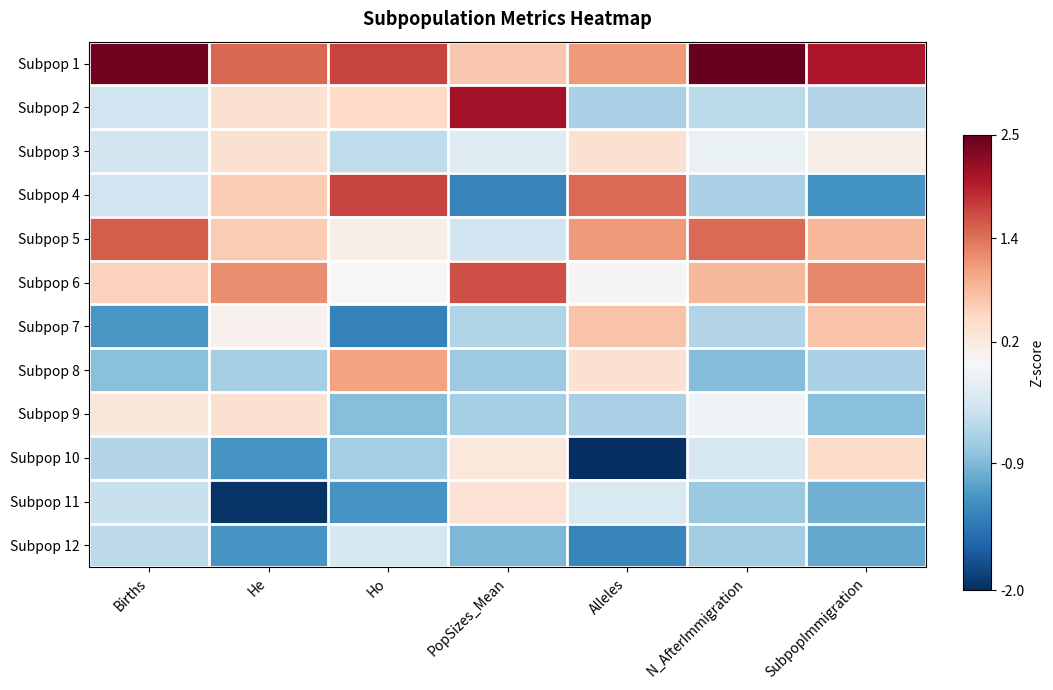

Reading left to right, extract all data points from this chart.

Subpop 1: Births=2.4	He=1.4	Ho=1.7	PopSizes_Mean=0.7	Alleles=1.1	N_AfterImmigration=2.5	SubpopImmigration=2.0
Subpop 2: Births=-0.4	He=0.4	Ho=0.5	PopSizes_Mean=2.1	Alleles=-0.7	N_AfterImmigration=-0.6	SubpopImmigration=-0.6
Subpop 3: Births=-0.4	He=0.4	Ho=-0.5	PopSizes_Mean=-0.3	Alleles=0.4	N_AfterImmigration=-0.1	SubpopImmigration=0.1
Subpop 4: Births=-0.4	He=0.6	Ho=1.7	PopSizes_Mean=-1.4	Alleles=1.4	N_AfterImmigration=-0.7	SubpopImmigration=-1.2
Subpop 5: Births=1.5	He=0.6	Ho=0.2	PopSizes_Mean=-0.4	Alleles=1.1	N_AfterImmigration=1.4	SubpopImmigration=0.8
Subpop 6: Births=0.6	He=1.2	Ho=-0.0	PopSizes_Mean=1.6	Alleles=0.0	N_AfterImmigration=0.8	SubpopImmigration=1.2
Subpop 7: Births=-1.2	He=0.1	Ho=-1.4	PopSizes_Mean=-0.6	Alleles=0.7	N_AfterImmigration=-0.6	SubpopImmigration=0.7
Subpop 8: Births=-0.8	He=-0.7	Ho=1.0	PopSizes_Mean=-0.7	Alleles=0.4	N_AfterImmigration=-0.9	SubpopImmigration=-0.7
Subpop 9: Births=0.3	He=0.4	Ho=-0.9	PopSizes_Mean=-0.7	Alleles=-0.7	N_AfterImmigration=-0.1	SubpopImmigration=-0.9
Subpop 10: Births=-0.6	He=-1.2	Ho=-0.7	PopSizes_Mean=0.3	Alleles=-2.0	N_AfterImmigration=-0.3	SubpopImmigration=0.5
Subpop 11: Births=-0.5	He=-2.0	Ho=-1.2	PopSizes_Mean=0.4	Alleles=-0.3	N_AfterImmigration=-0.8	SubpopImmigration=-1.0
Subpop 12: Births=-0.5	He=-1.2	Ho=-0.4	PopSizes_Mean=-0.9	Alleles=-1.4	N_AfterImmigration=-0.7	SubpopImmigration=-1.0